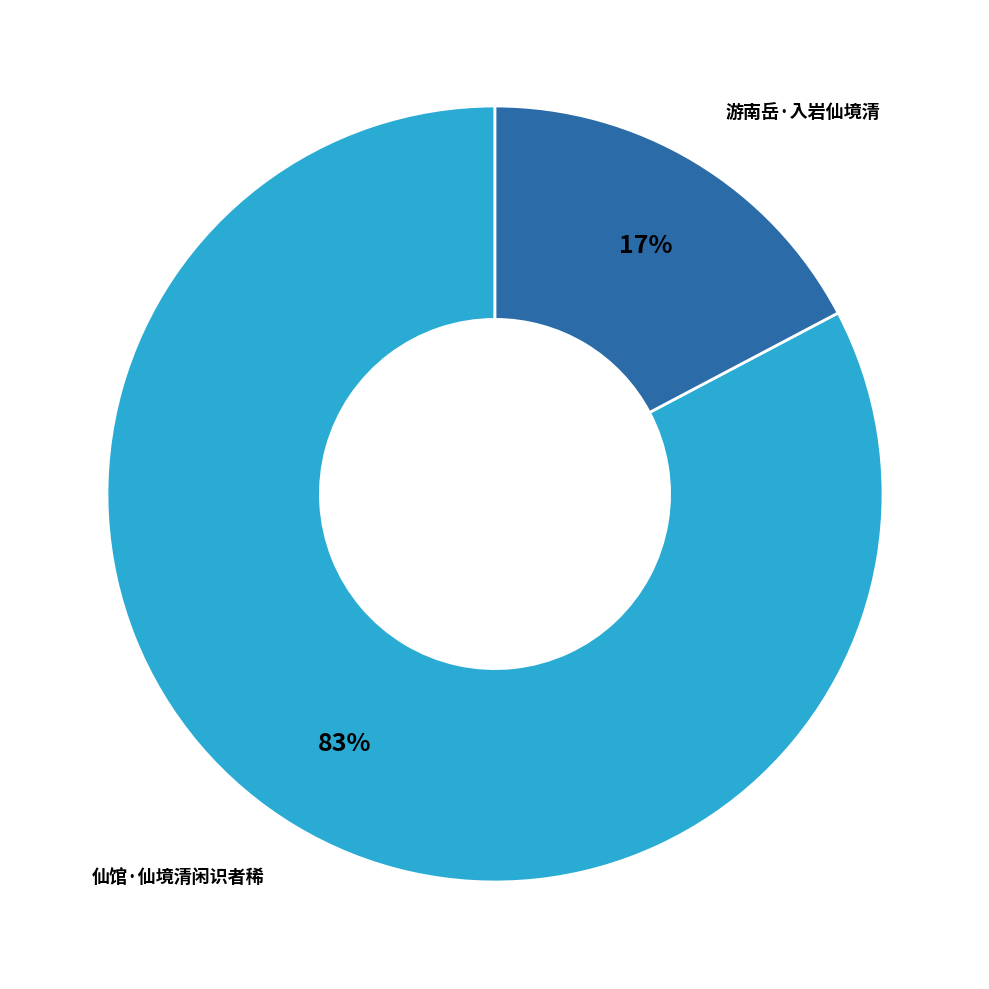

Do 游南岳·入岩仙境清 and 仙馆·仙境清闲识者稀 together represent more than half of the pie?

Yes